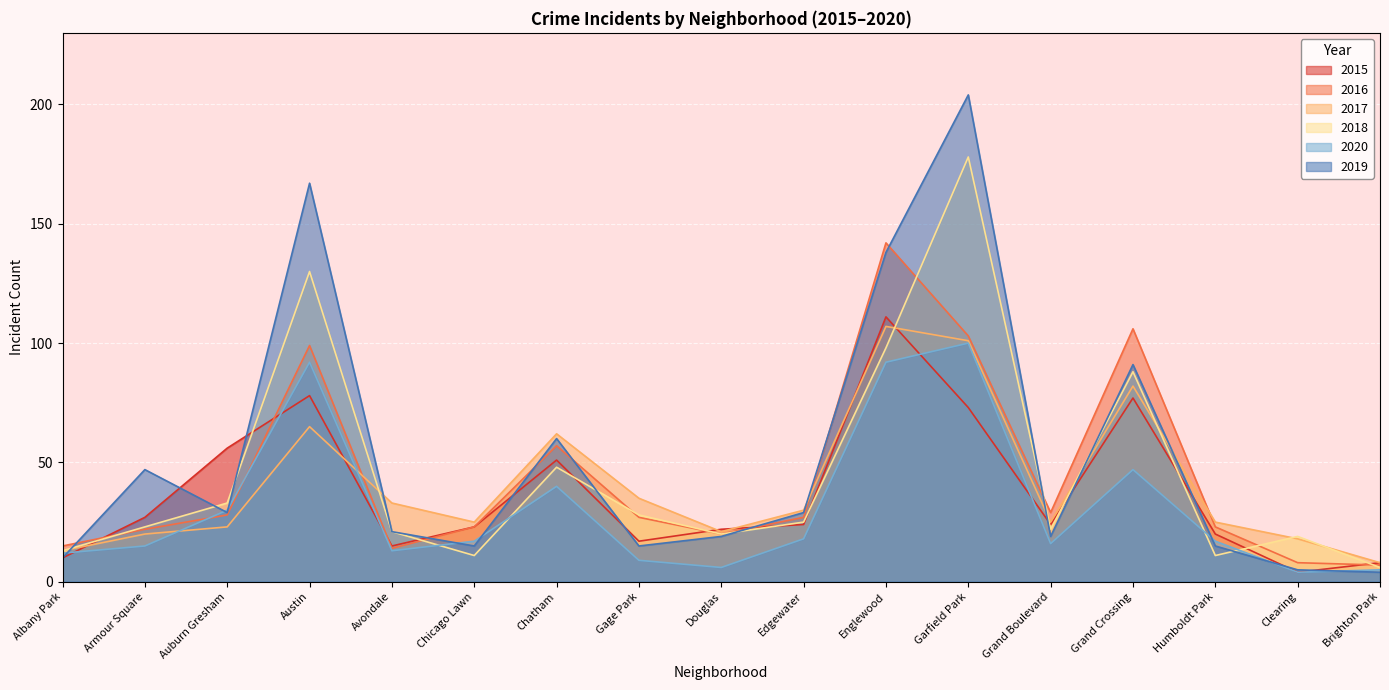

Reading right to left, extract all data points from this chart.

2015: Brighton Park=8	Clearing=4	Humboldt Park=20	Grand Crossing=77	Grand Boulevard=24	Garfield Park=73	Englewood=111	Edgewater=24	Douglas=22	Gage Park=17	Chatham=51	Chicago Lawn=23	Avondale=15	Austin=78	Auburn Gresham=56	Armour Square=27	Albany Park=10
2016: Brighton Park=7	Clearing=8	Humboldt Park=23	Grand Crossing=106	Grand Boulevard=29	Garfield Park=103	Englewood=142	Edgewater=27	Douglas=20	Gage Park=27	Chatham=57	Chicago Lawn=23	Avondale=14	Austin=99	Auburn Gresham=28	Armour Square=22	Albany Park=15
2017: Brighton Park=8	Clearing=18	Humboldt Park=25	Grand Crossing=82	Grand Boulevard=25	Garfield Park=101	Englewood=107	Edgewater=30	Douglas=21	Gage Park=35	Chatham=62	Chicago Lawn=25	Avondale=33	Austin=65	Auburn Gresham=23	Armour Square=20	Albany Park=13
2018: Brighton Park=6	Clearing=19	Humboldt Park=11	Grand Crossing=88	Grand Boulevard=22	Garfield Park=178	Englewood=98	Edgewater=25	Douglas=20	Gage Park=28	Chatham=48	Chicago Lawn=11	Avondale=21	Austin=130	Auburn Gresham=33	Armour Square=23	Albany Park=13
2020: Brighton Park=5	Clearing=4	Humboldt Park=17	Grand Crossing=47	Grand Boulevard=16	Garfield Park=100	Englewood=92	Edgewater=18	Douglas=6	Gage Park=9	Chatham=40	Chicago Lawn=17	Avondale=13	Austin=92	Auburn Gresham=30	Armour Square=15	Albany Park=12
2019: Brighton Park=4	Clearing=5	Humboldt Park=15	Grand Crossing=91	Grand Boulevard=19	Garfield Park=204	Englewood=138	Edgewater=29	Douglas=19	Gage Park=15	Chatham=60	Chicago Lawn=15	Avondale=21	Austin=167	Auburn Gresham=29	Armour Square=47	Albany Park=10